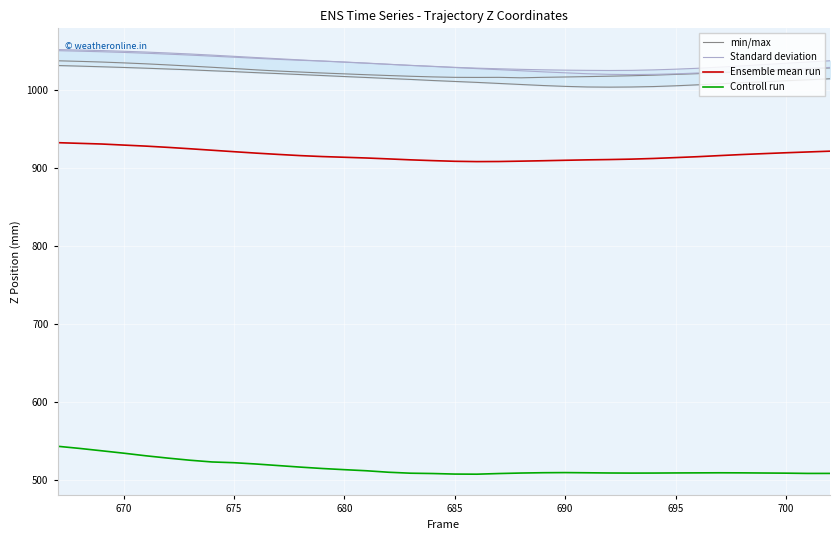

The Ensemble mean run series shows 1607.2 at 700. True or false?

False